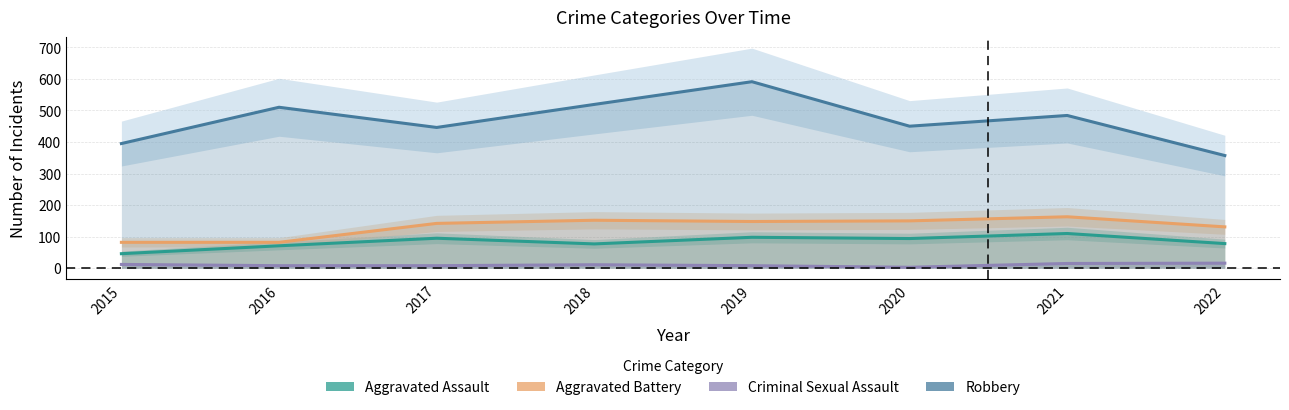

Where does the Aggravated Assault series first go above 94?

2017